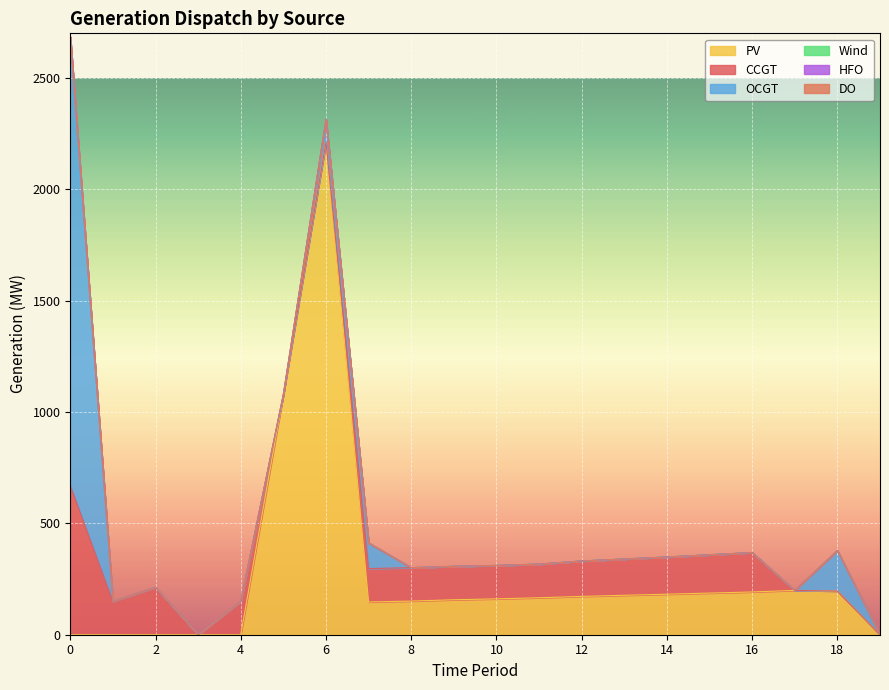

What is the greatest value displayed?

2211